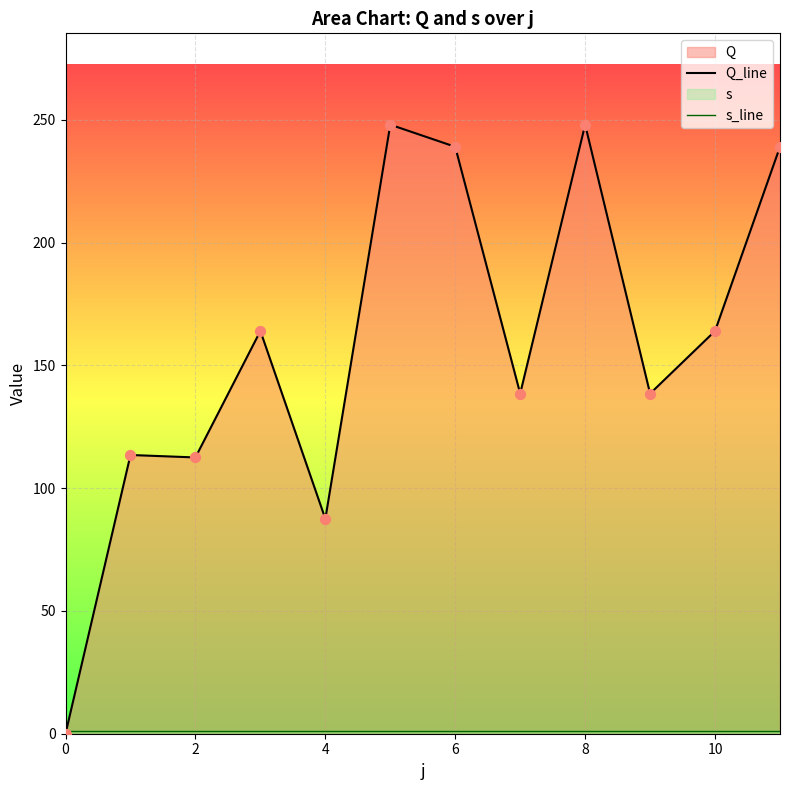

Which series contains the highest Y value?

Q_line